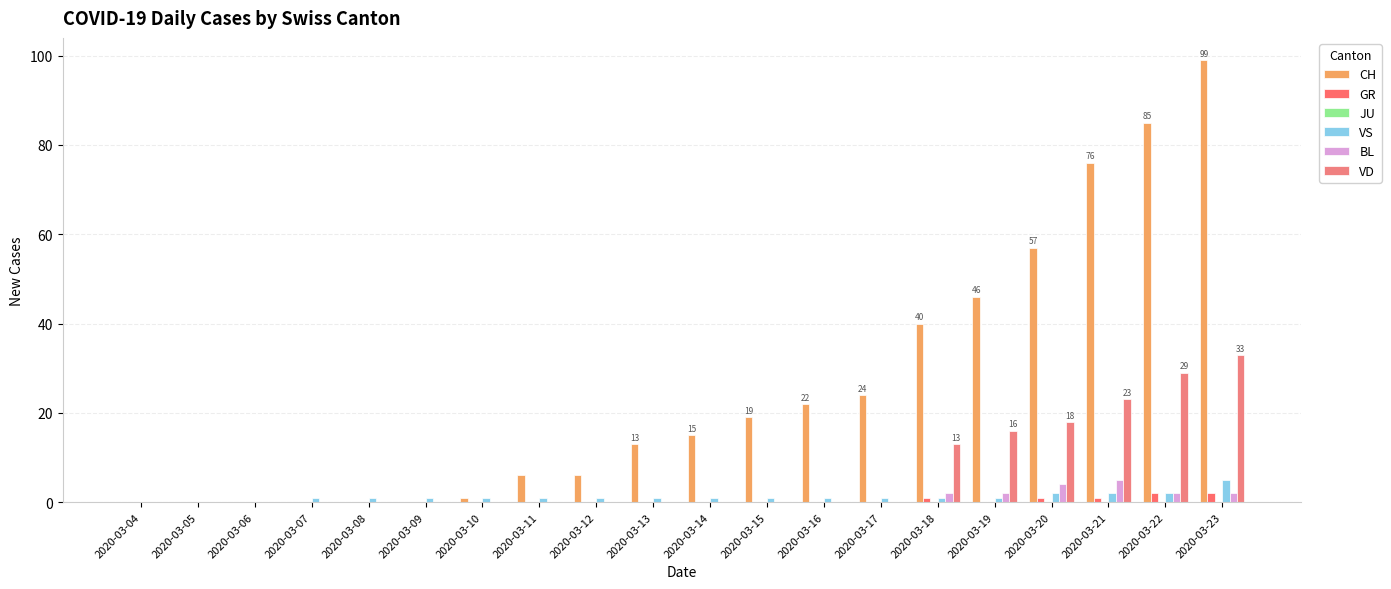

What is the difference between the highest and lowest values at 2020-03-14?

15